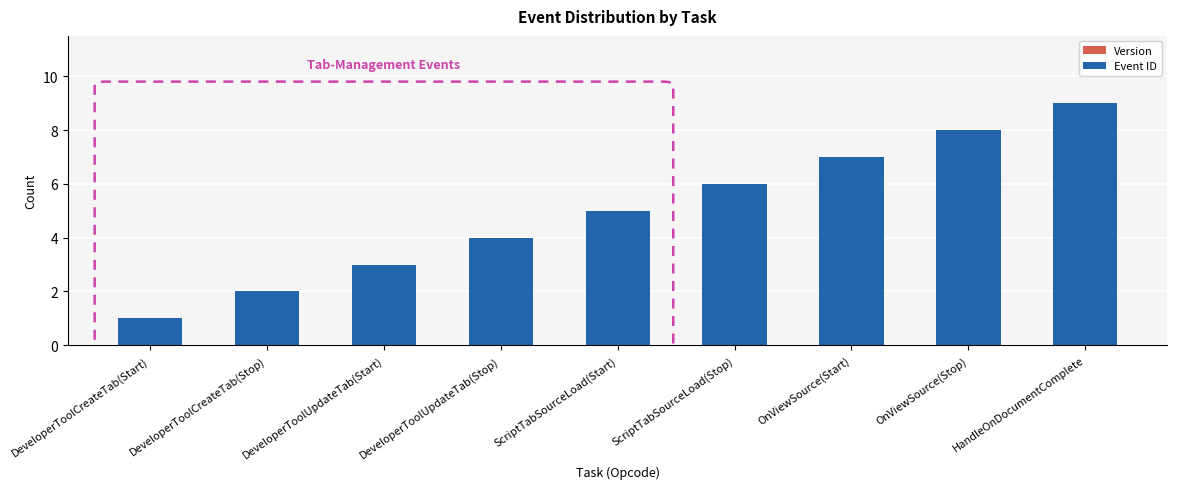

What is the label of the 9th bar from the left?

HandleOnDocumentComplete